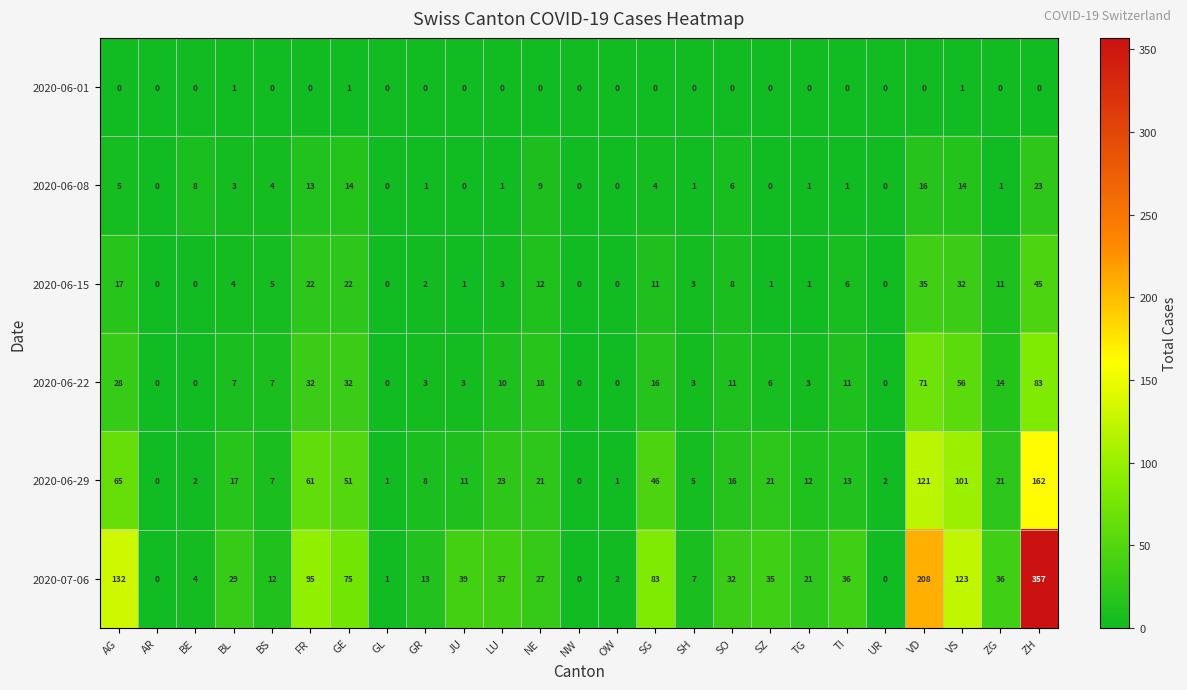

Which series has the largest total across all categories?

2020-07-06